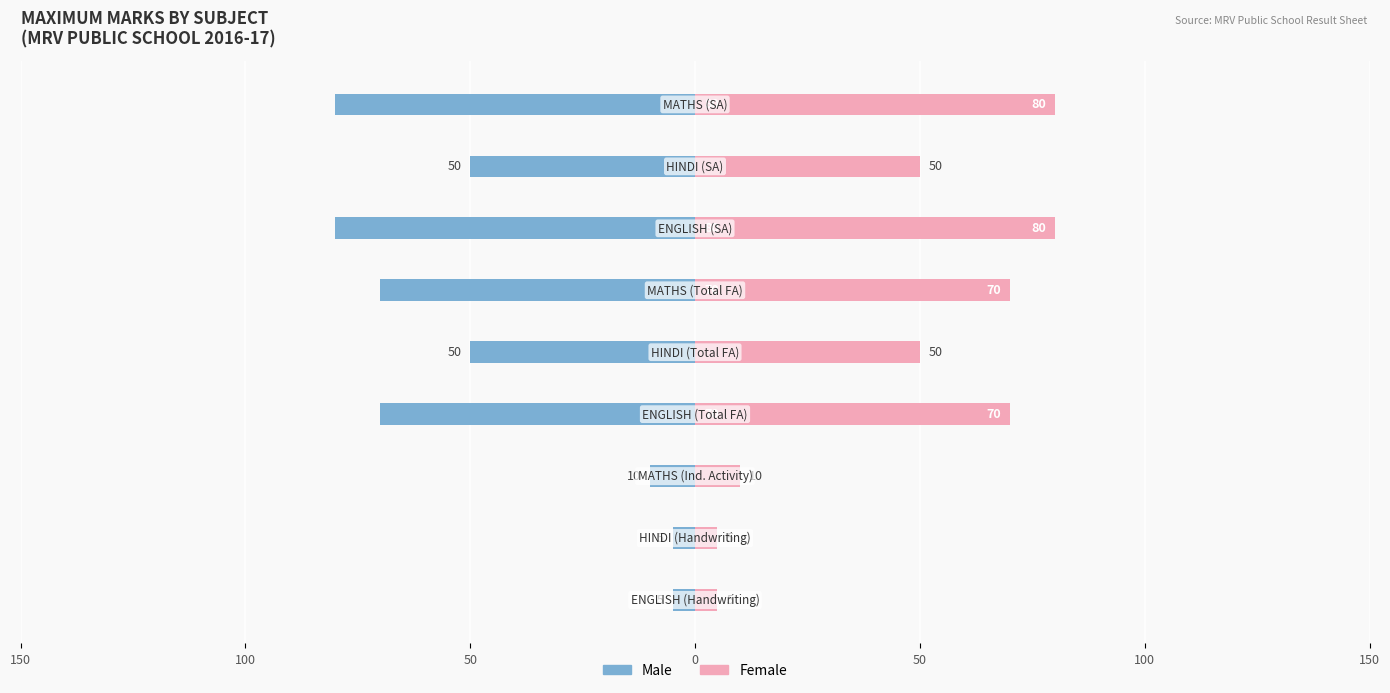

Reading right to left, transcribe all the data shown in this chart.

Male: -80	-50	-80	-70	-50	-70	-10	-5	-5
Female: 80	50	80	70	50	70	10	5	5